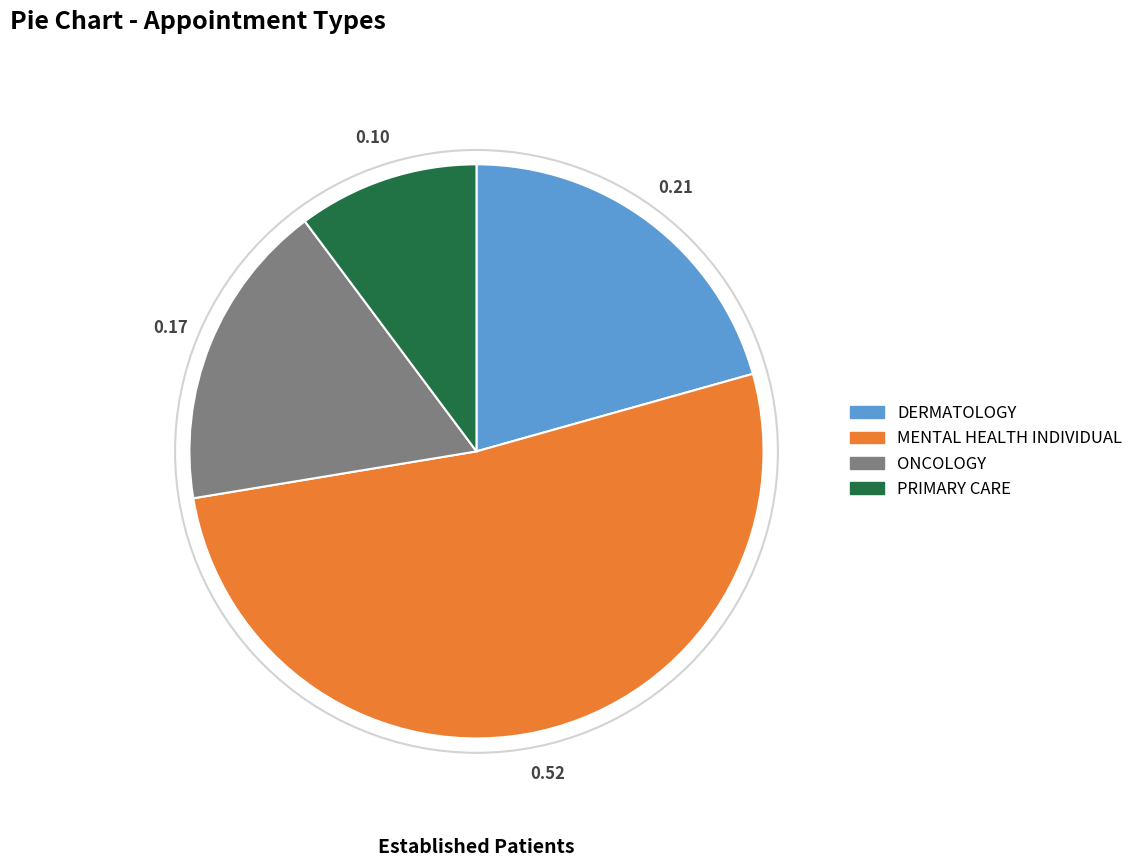

Rank the categories by value from highest to lowest.

MENTAL HEALTH INDIVIDUAL, DERMATOLOGY, ONCOLOGY, PRIMARY CARE